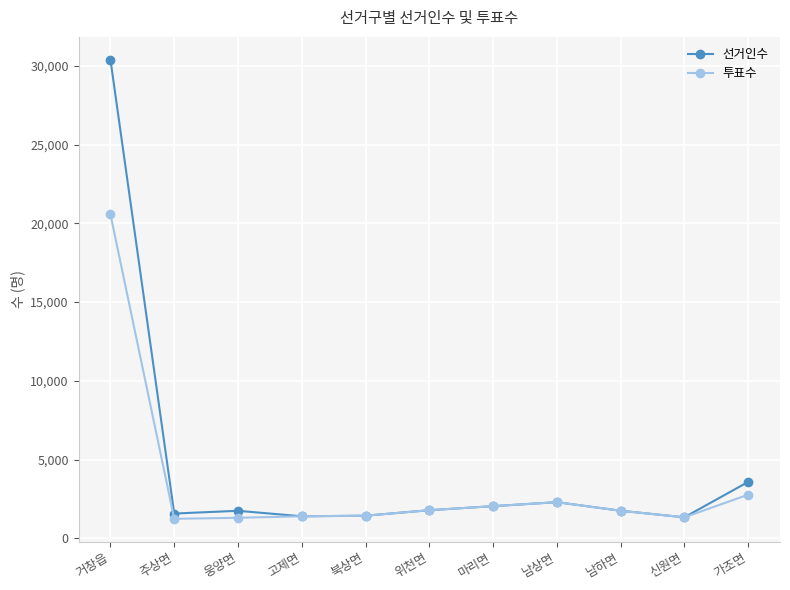

Is the value of 선거인수 at 웅양면 greater than the value of 투표수 at 북상면?

Yes